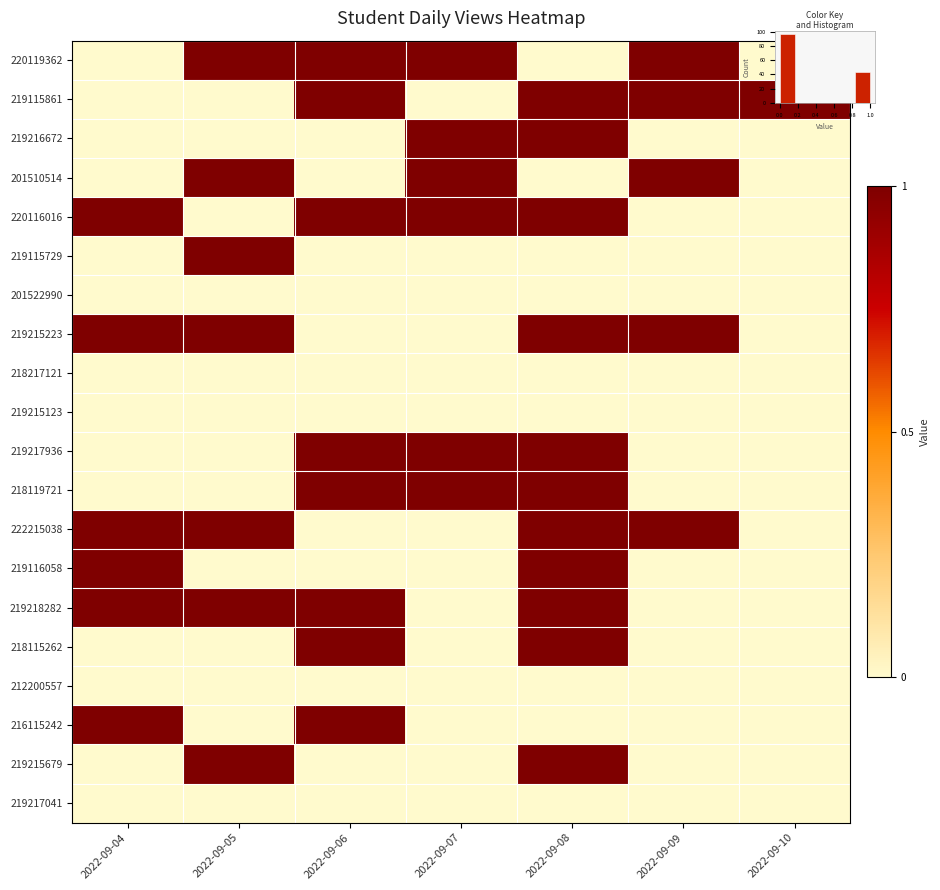

Count the 219115861 values in the range 0 to 1.

7